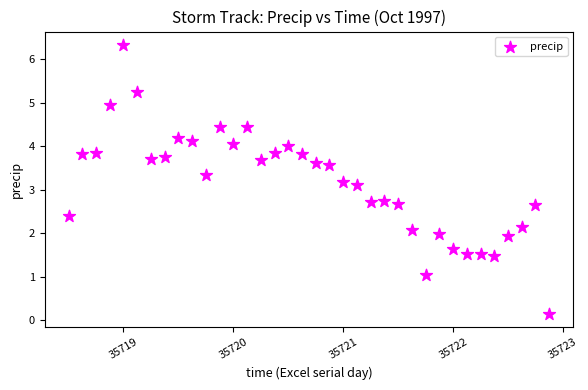

What is the range of Y values (max minus min)?

6.2